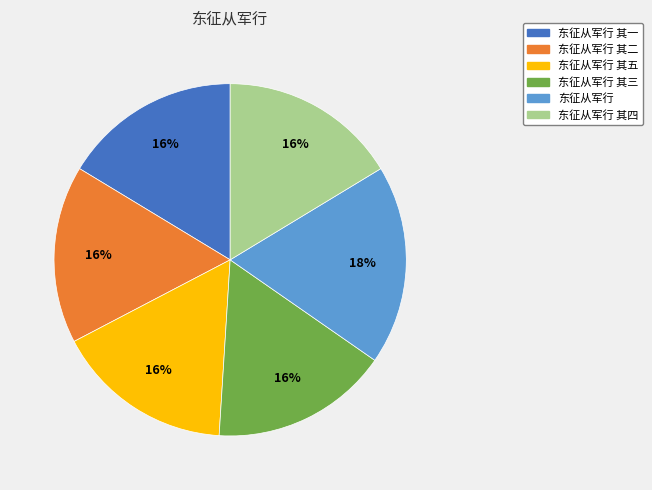

Does any single category account for the majority?

No